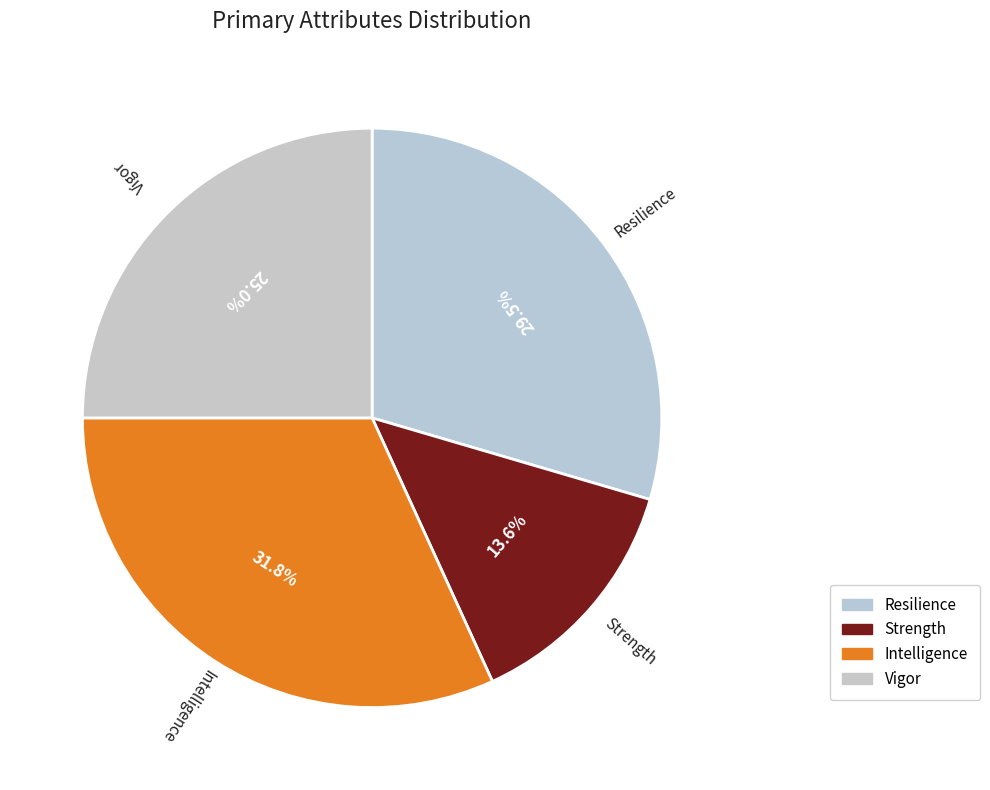

Is there any slice that represents more than half of the pie?

No